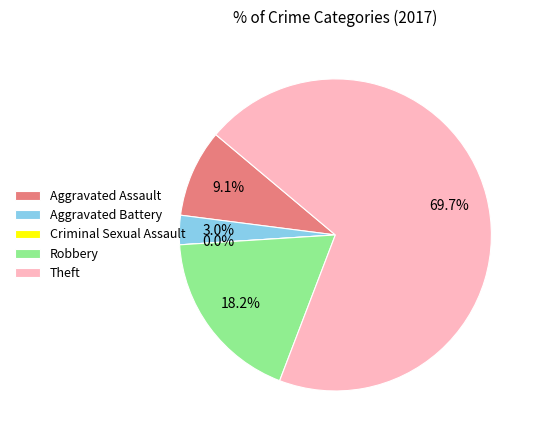

Is it true that Aggravated Battery is 3% of the pie?

True